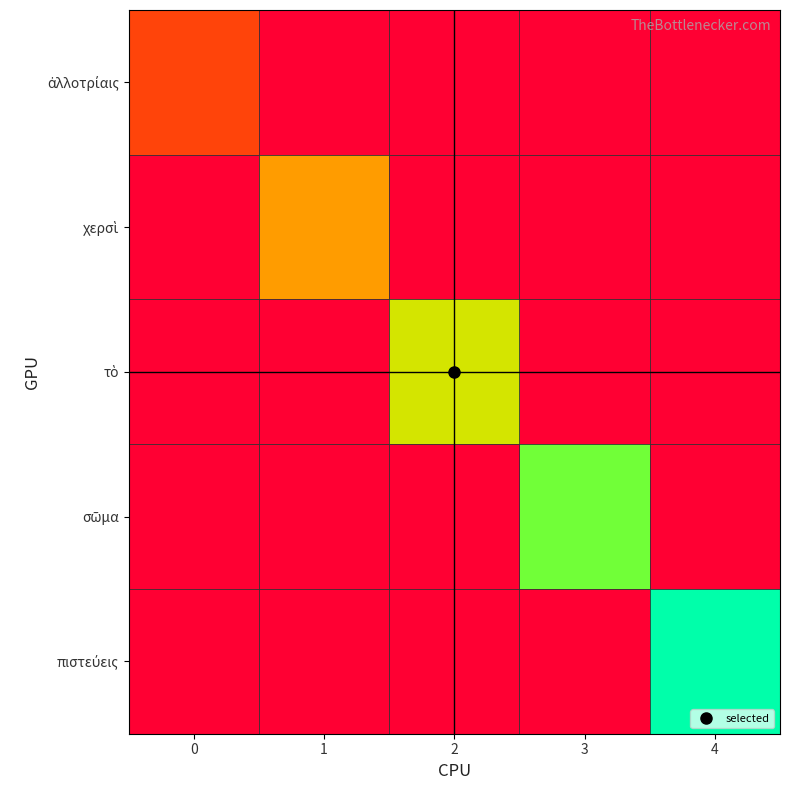

List the series in order of their peak value, lowest first.

ἀλλοτρίαις, χερσὶ, τὸ, σῶμα, πιστεύεις